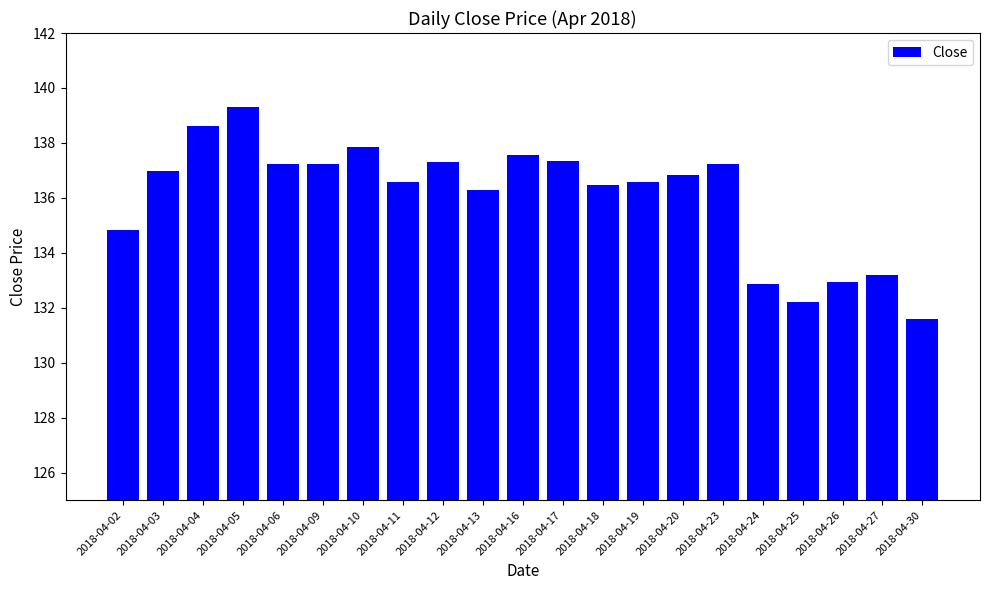

True or false: the data shows 138.6 at 2018-04-04.

True